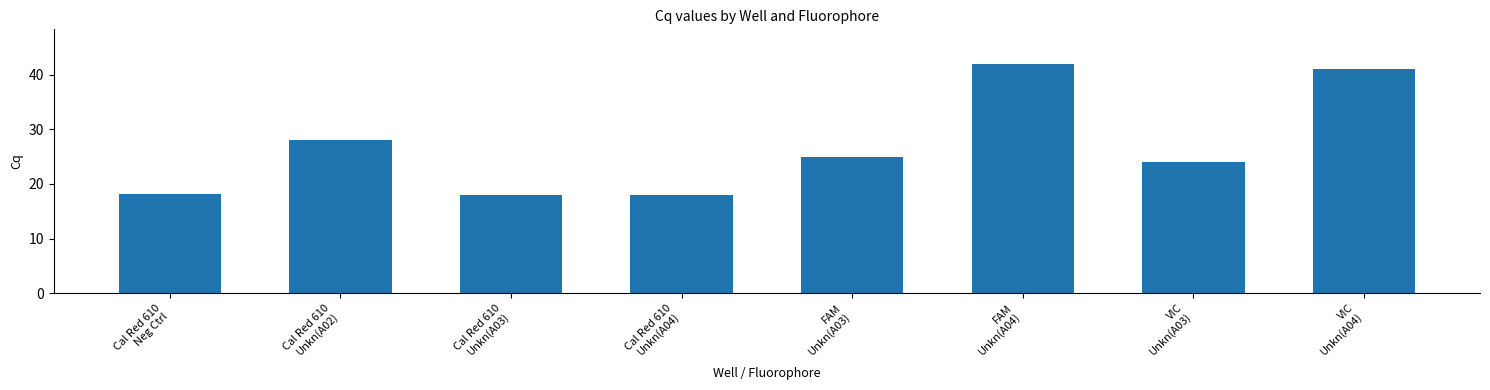

What is the smallest value displayed?

17.9